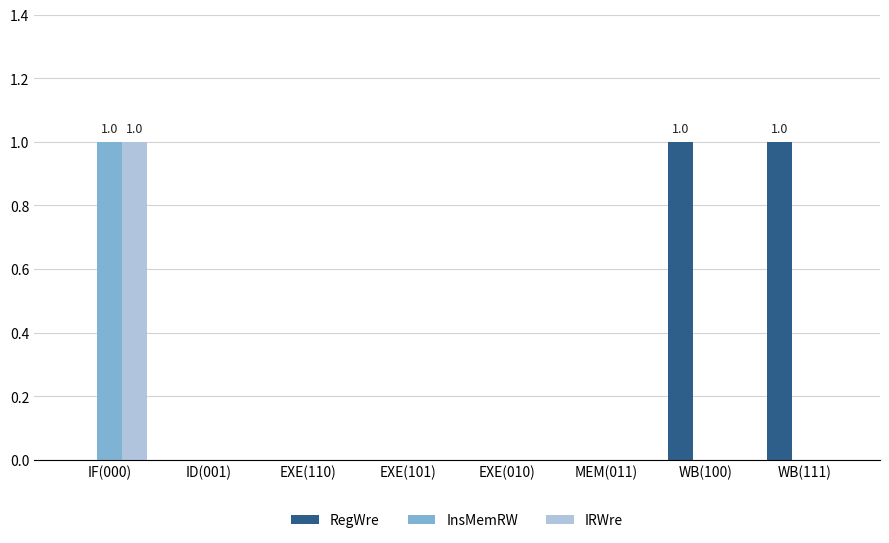

Which series has the largest total across all categories?

RegWre